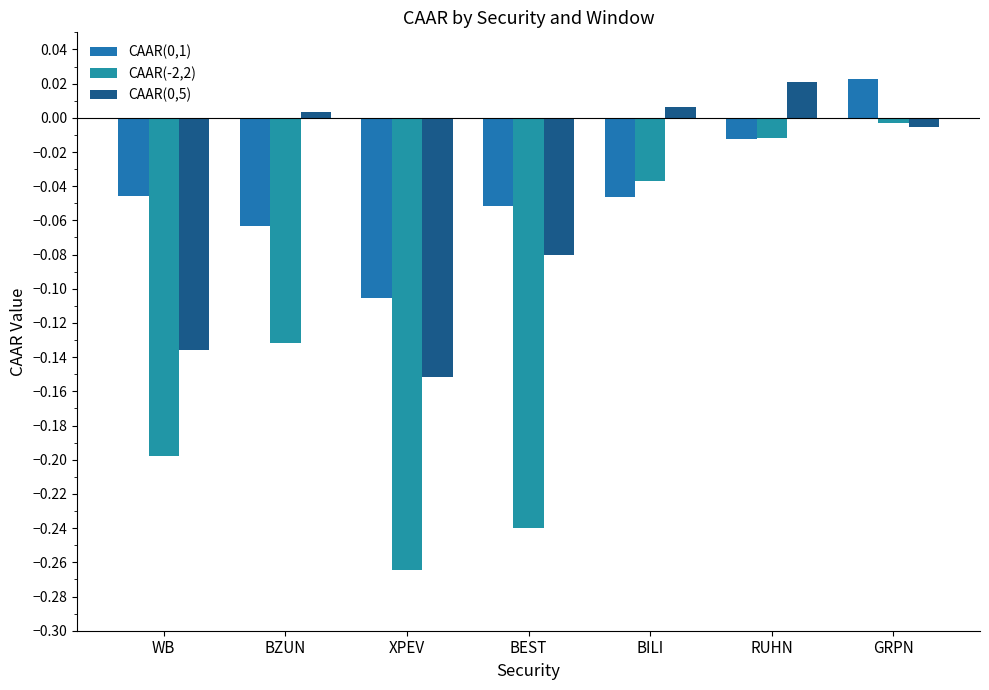

What is the label of the 4th bar from the right?

BEST